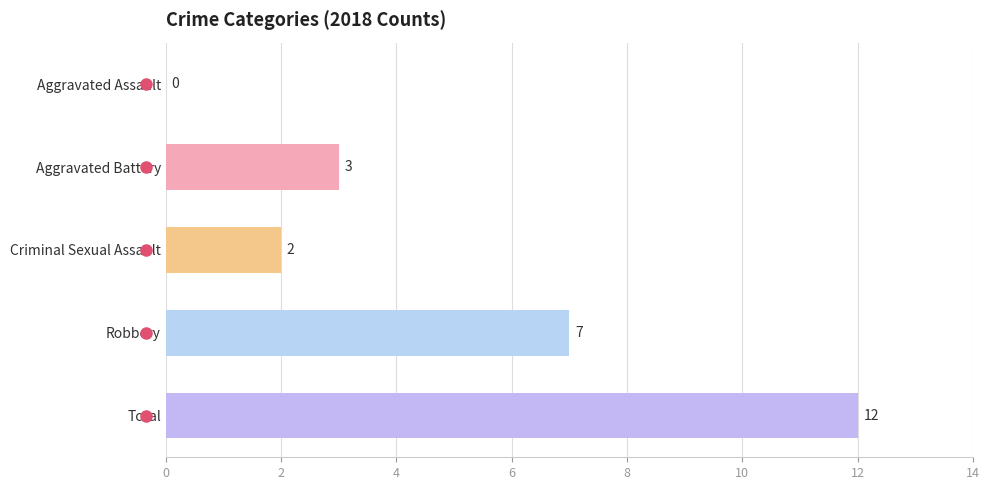

Is it true that the value at Robbery is 7?

True